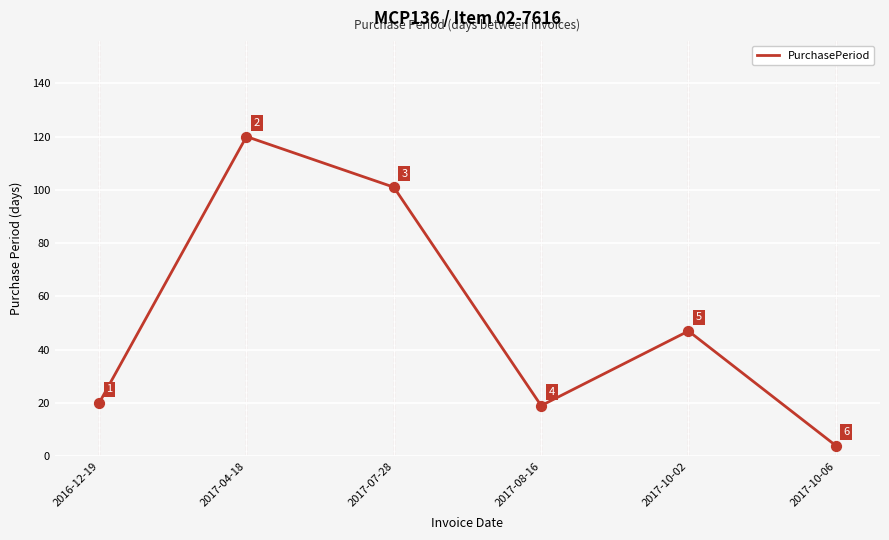

Which has a higher value, 2017-07-28 or 2017-04-18?

2017-04-18